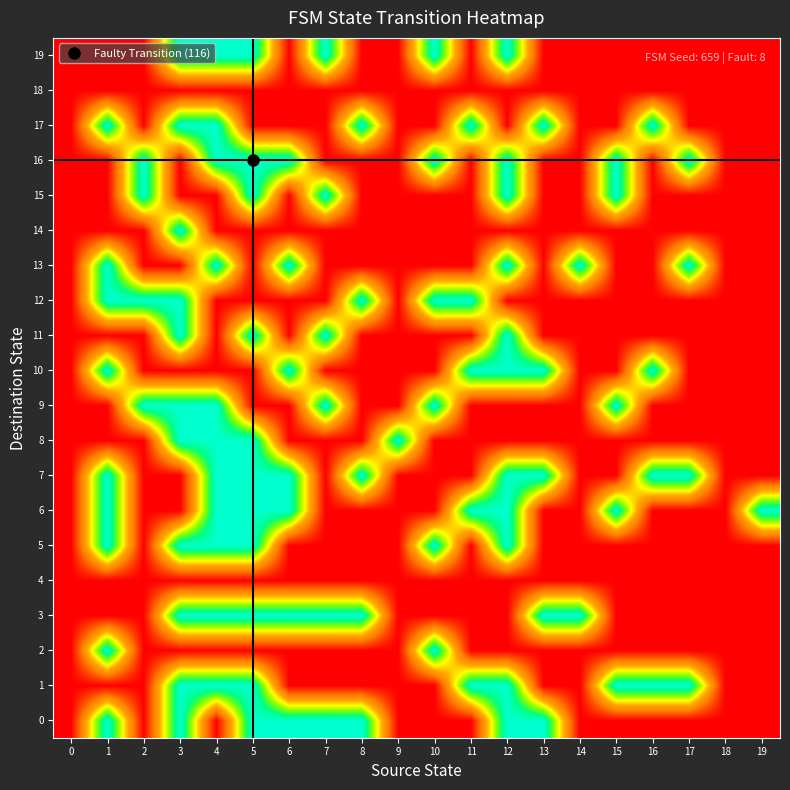

At which category is the sum across all series the highest?

3